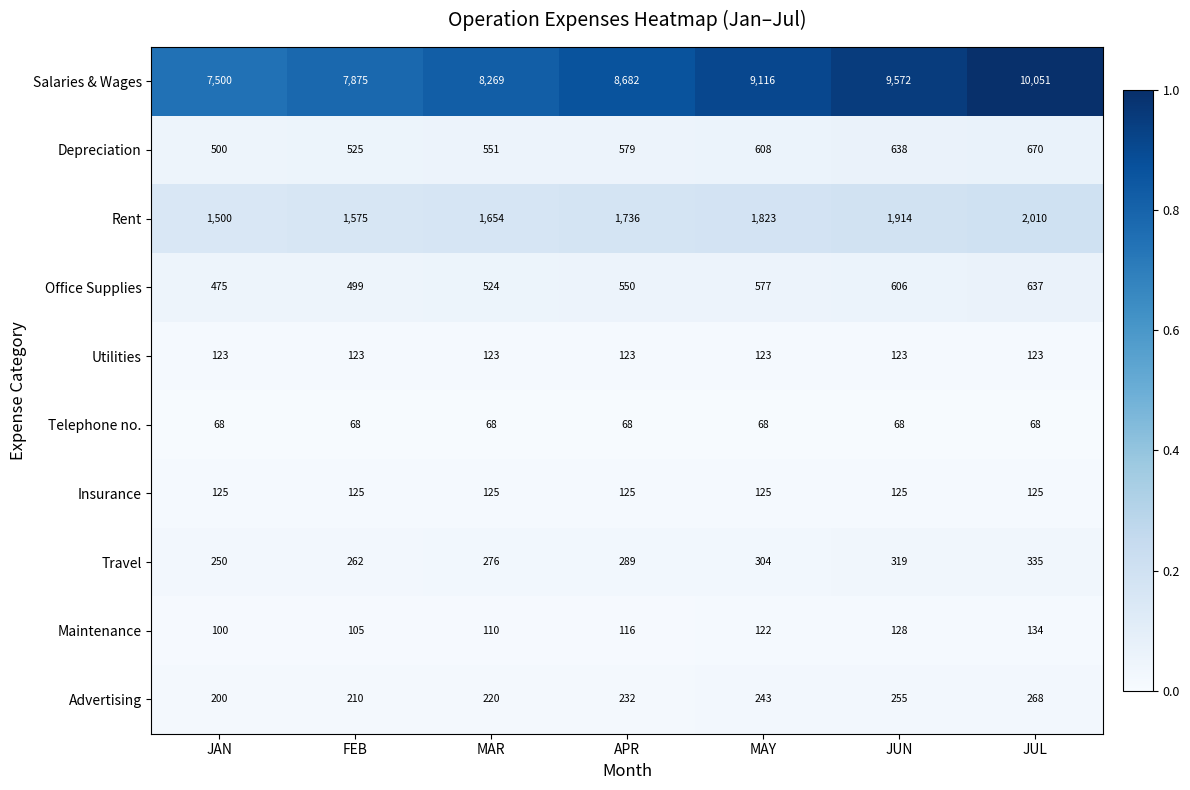

At which label does Maintenance reach its minimum?

JAN